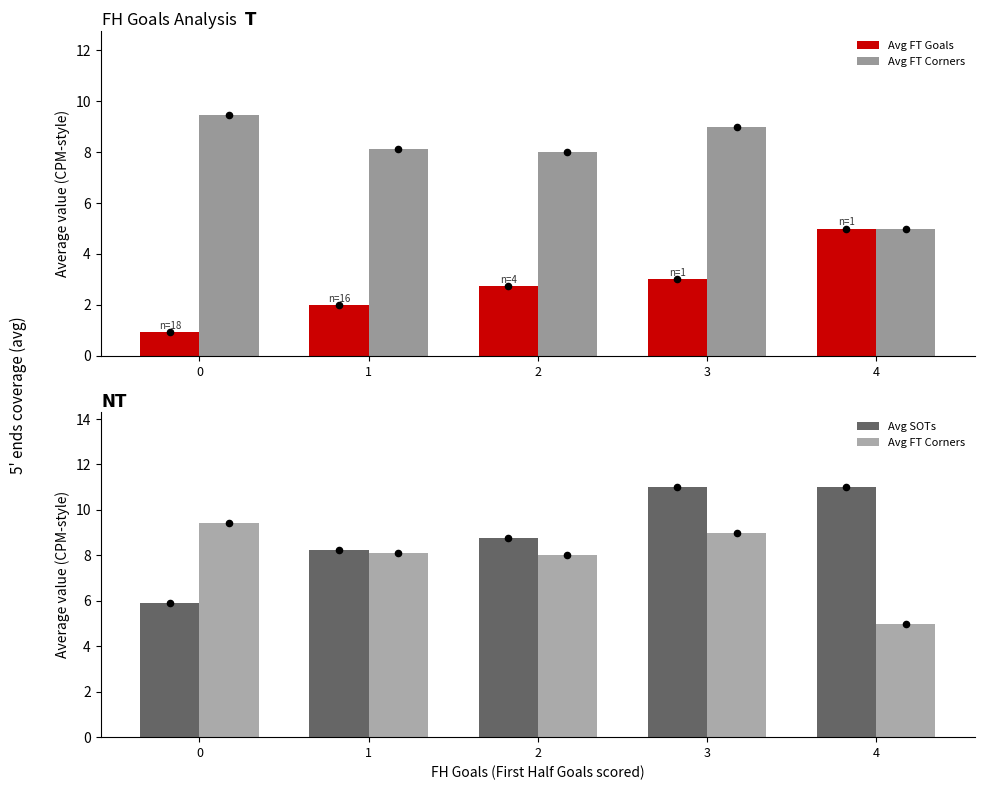

At which category is the sum across all series the highest?

3